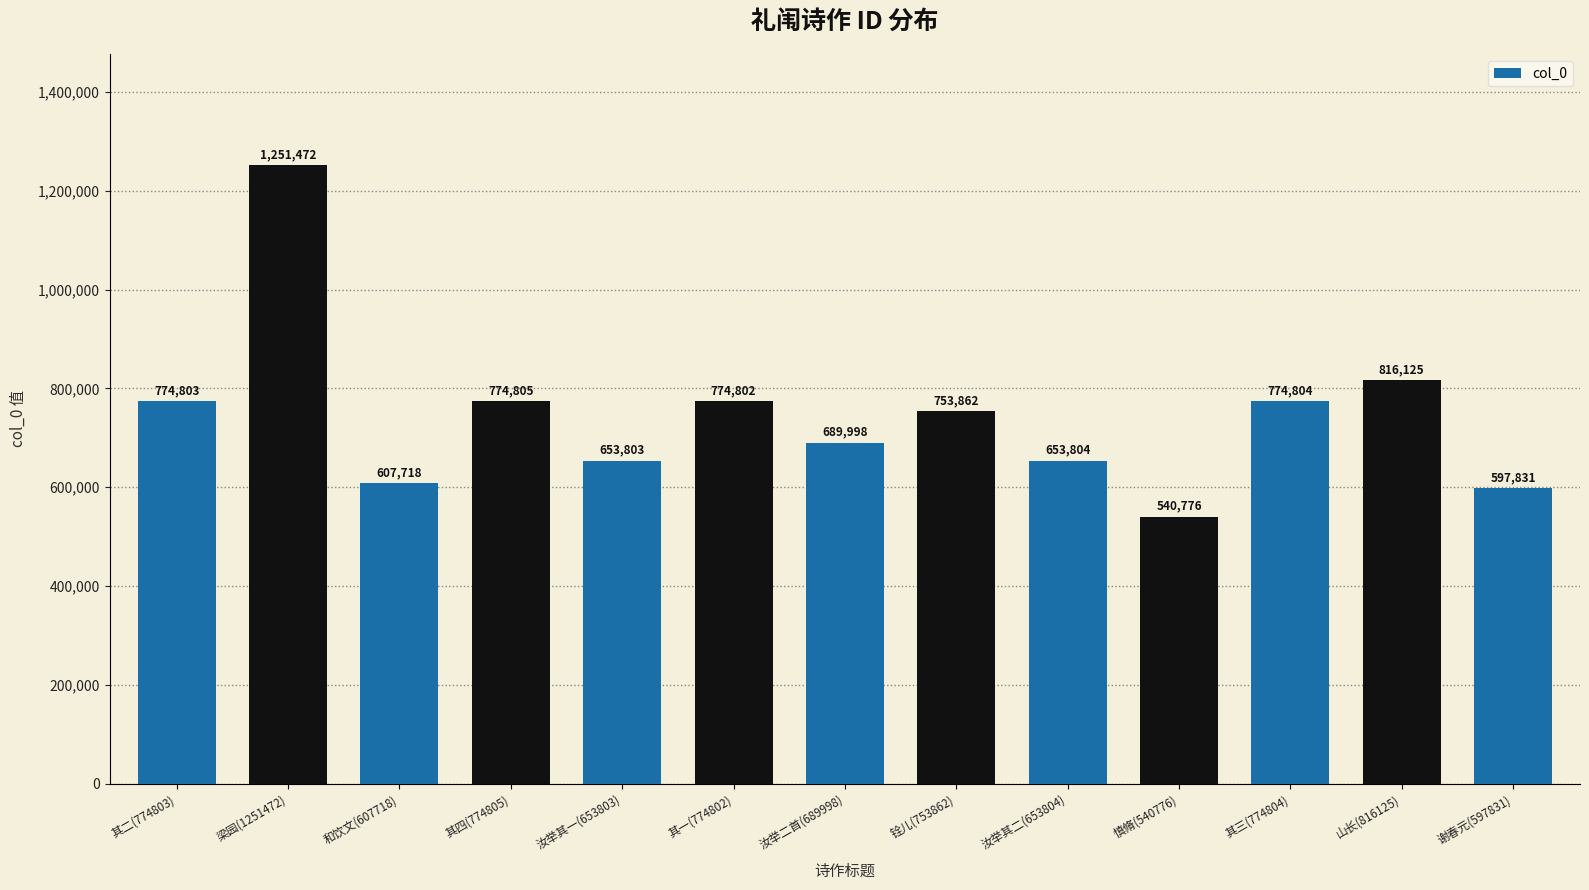

What is the difference between the maximum and minimum values?

710696